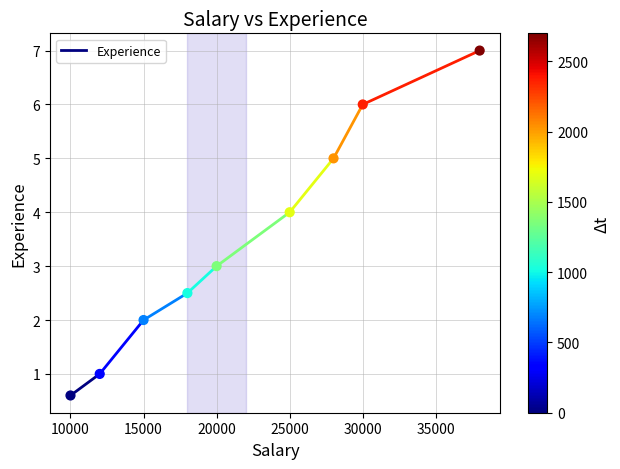

What is the average Y value?

3.5